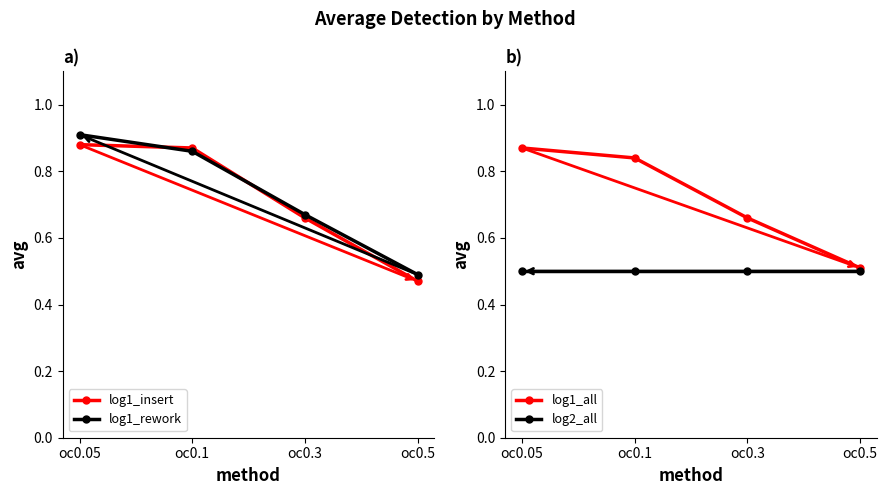

What is the difference between the highest and lowest values at oc0.05?

0.4